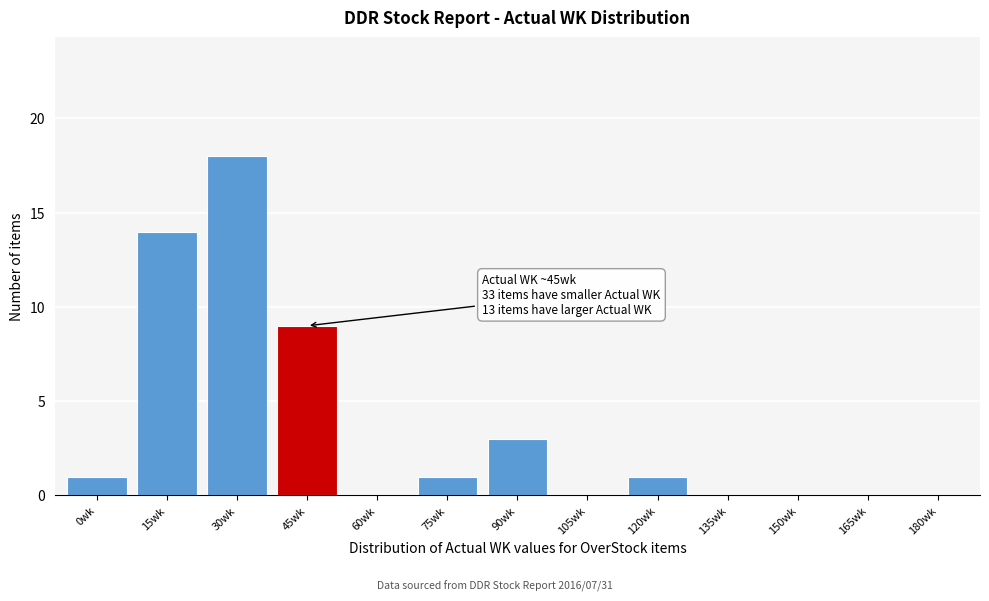

Reading right to left, transcribe all the data shown in this chart.

180wk=0	165wk=0	150wk=0	135wk=0	120wk=1	105wk=0	90wk=3	75wk=1	60wk=0	45wk=9	30wk=18	15wk=14	0wk=1